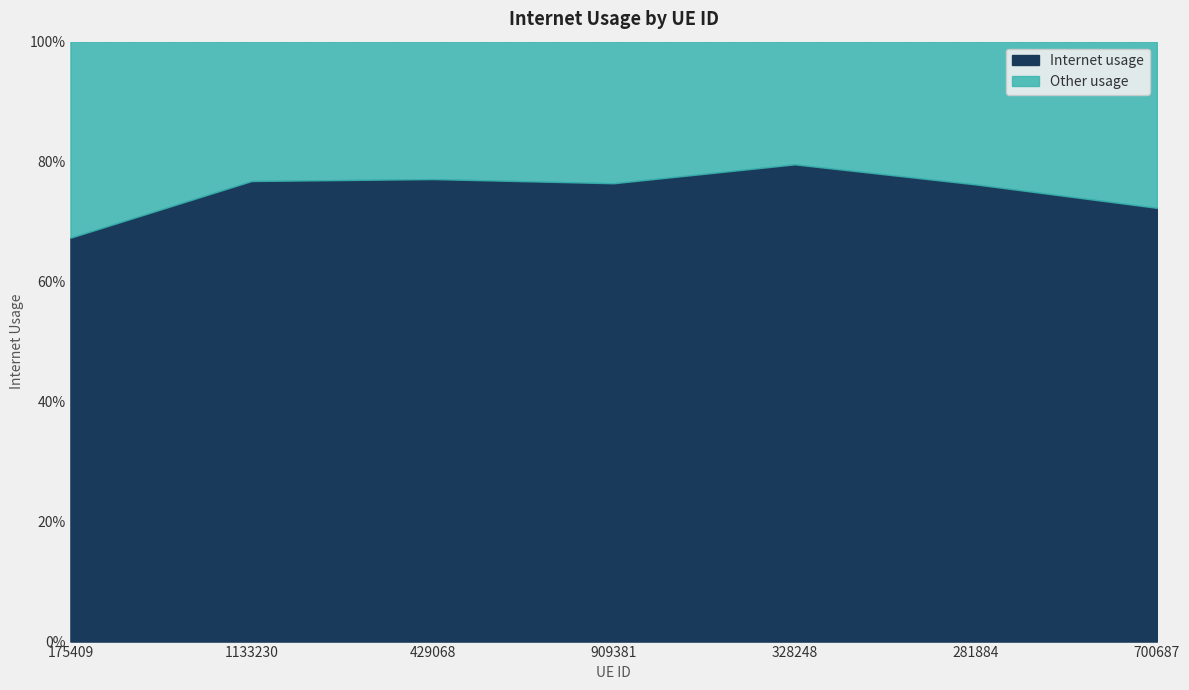

How many points are lower than both their immediate neighbors (excluding endpoints)?

1